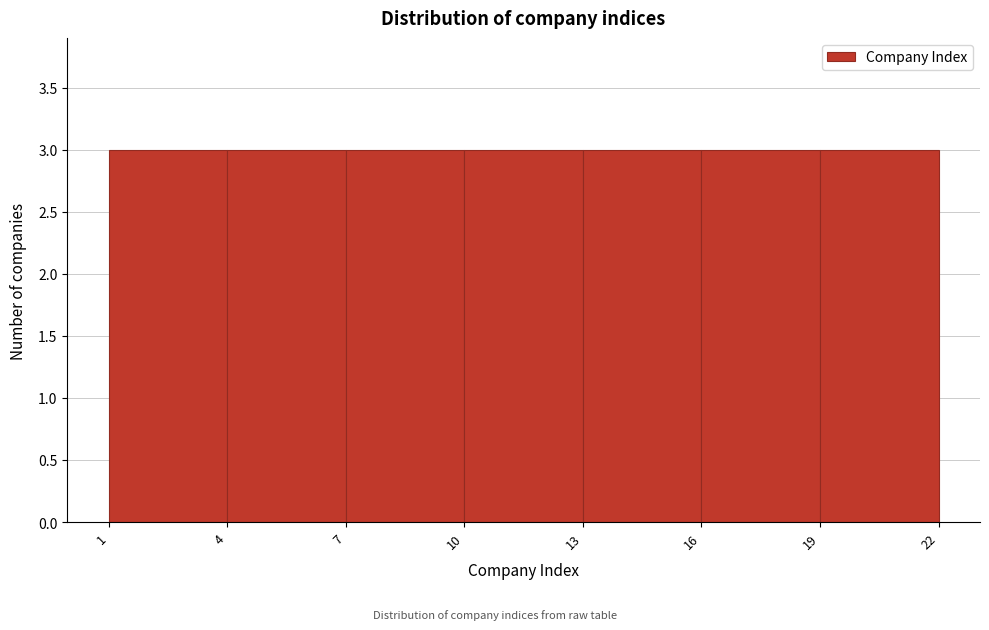

Reading left to right, list every bar in this chart as the range it spans on the x-axis followed by its height. The values are not printed on the chart, so give them approximately, as read against the axis.

1 to 4: 3
4 to 7: 3
7 to 10: 3
10 to 13: 3
13 to 16: 3
16 to 19: 3
19 to 22: 3